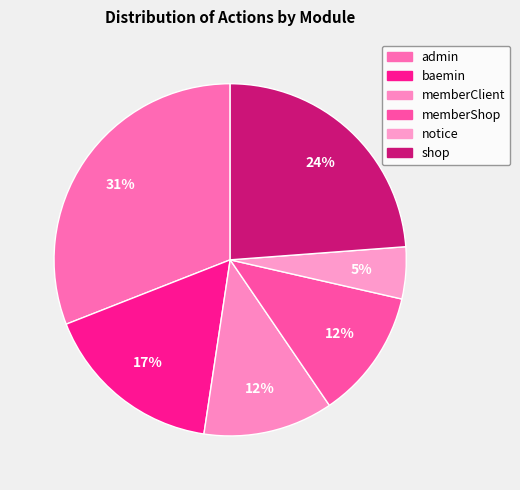

Is it true that memberShop is 12% of the pie?

True